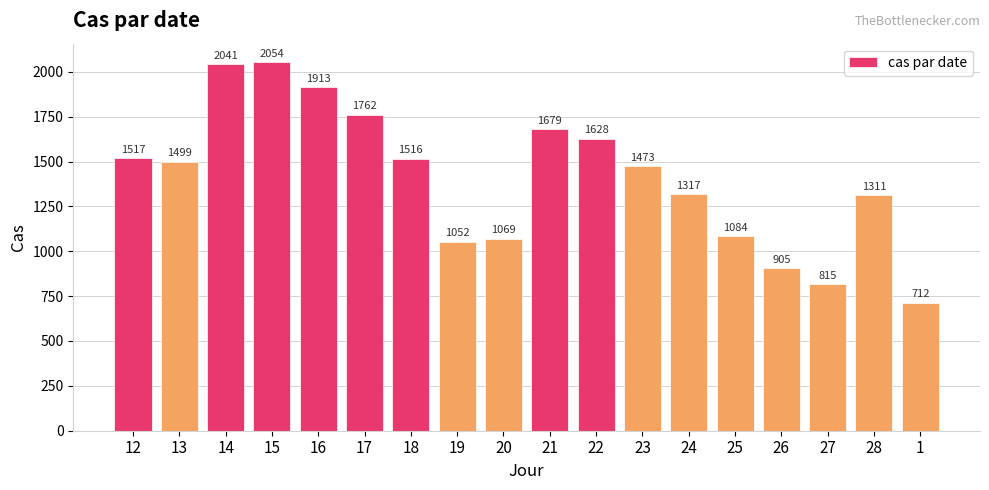

List the labels in order of value, smallest first.

1, 27, 26, 19, 20, 25, 28, 24, 23, 13, 18, 12, 22, 21, 17, 16, 14, 15